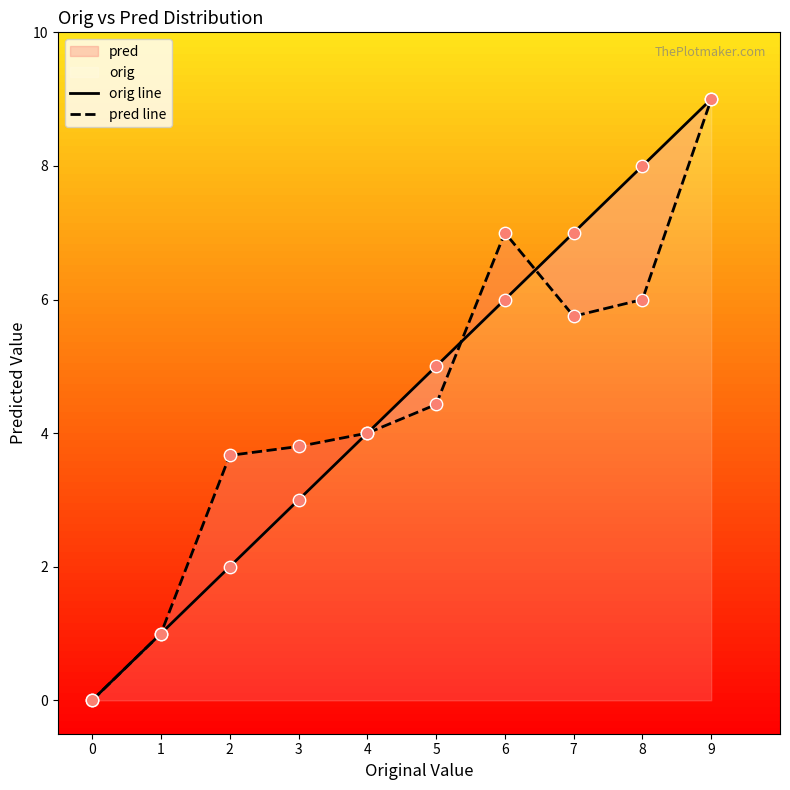

Is the value of pred line at 6 greater than the value of orig line at 8?

No